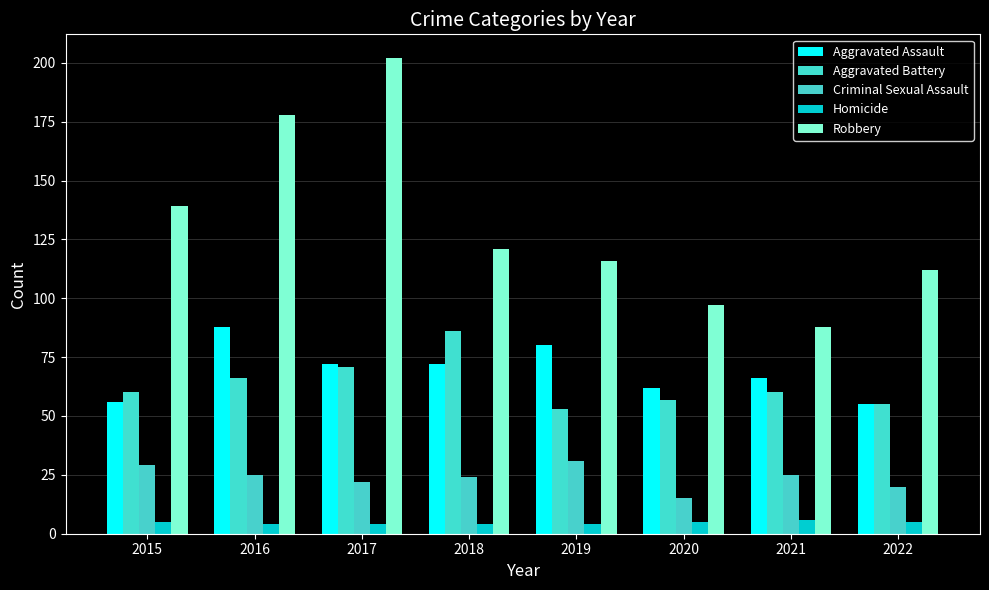

How many bars are there in each group?

5